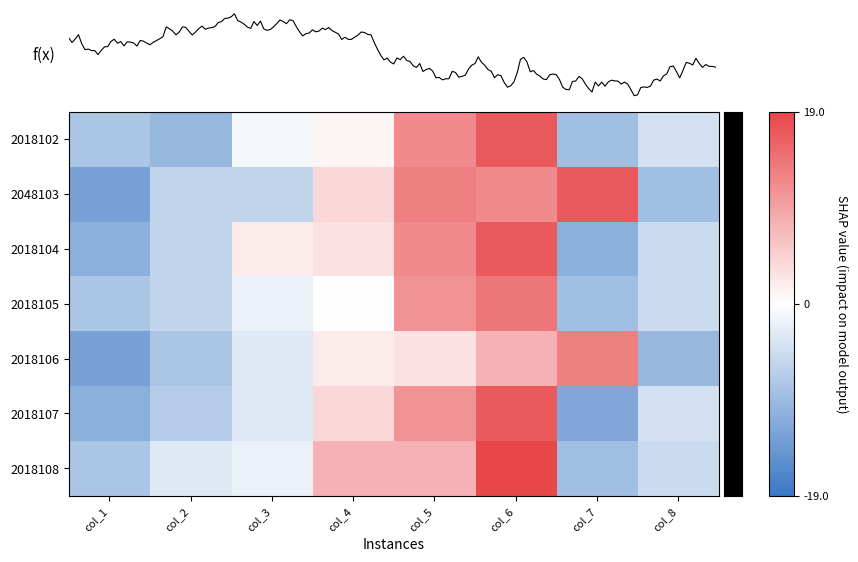

What is the spread (max minus min) of values at col_3?

8.0